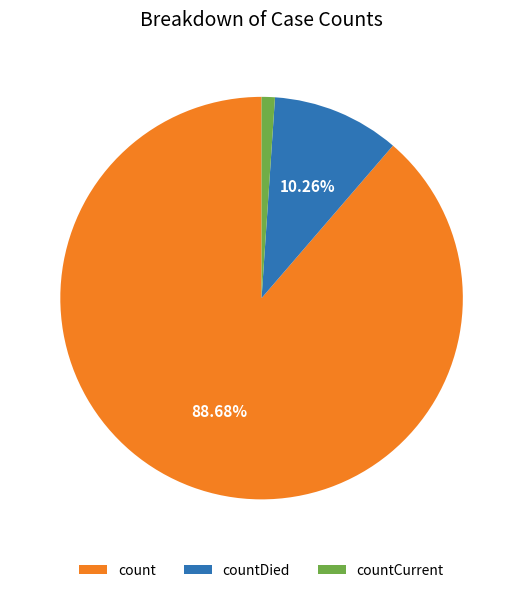

What percentage is the count slice, to the nearest percent?

89%